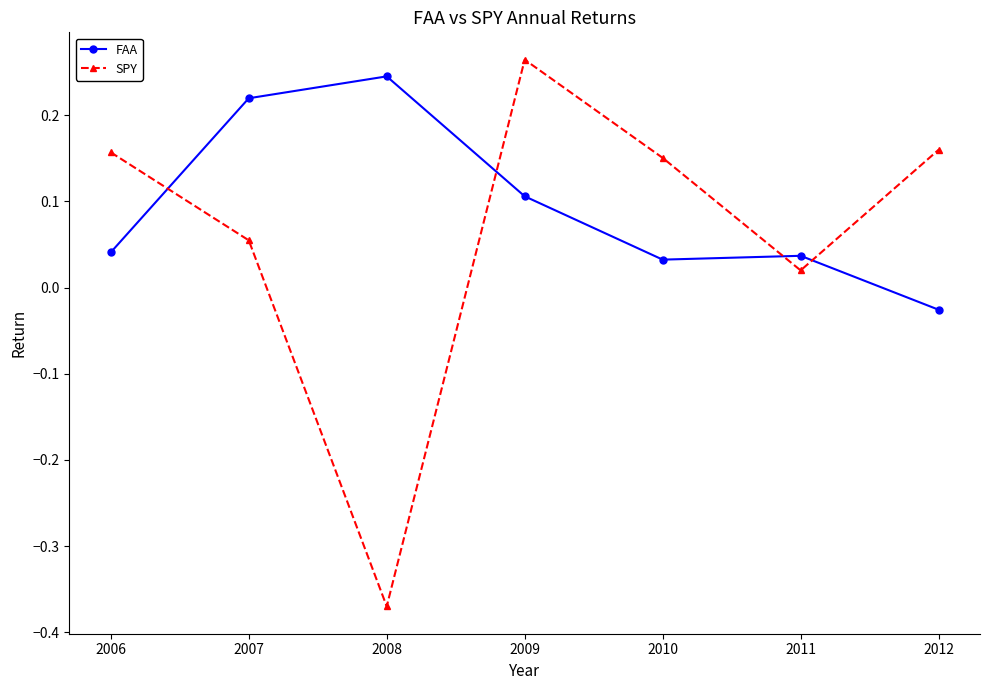

How many positive values does the SPY series have?

6